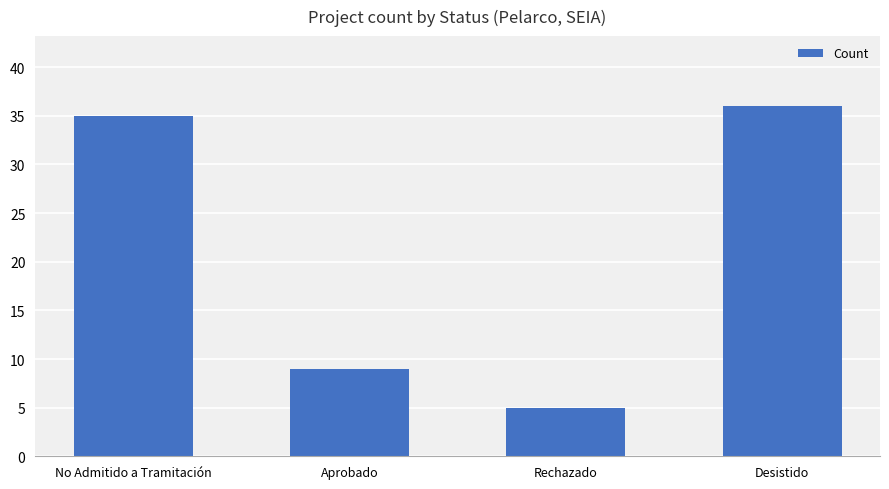

How many distinct data groups are displayed?

1